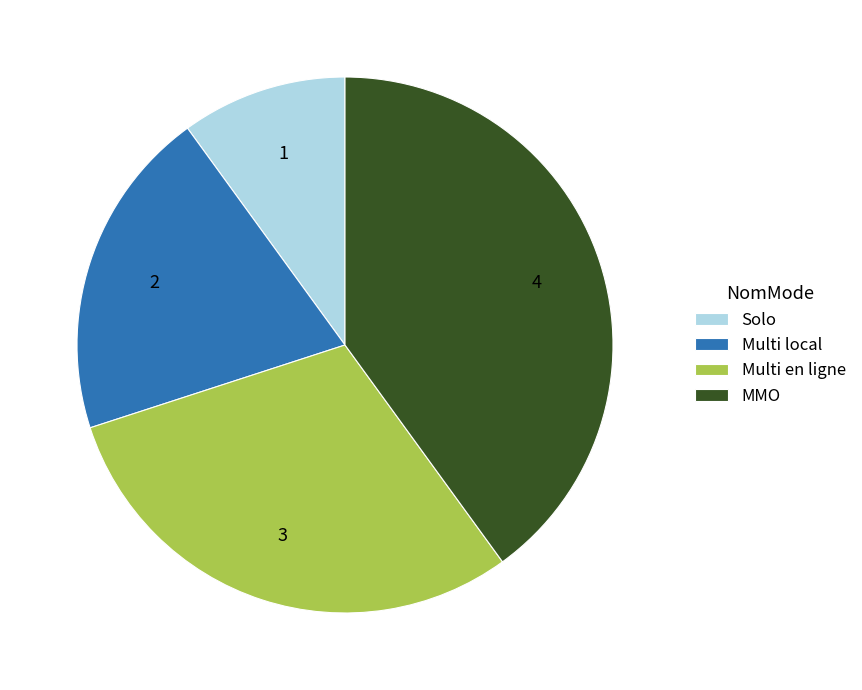

What is the ratio of the value at MMO to the value at Solo?

4.0